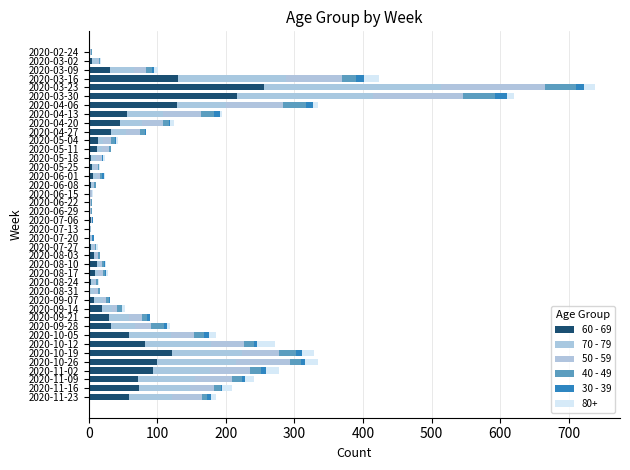

Count the number of data series in this chart.

6